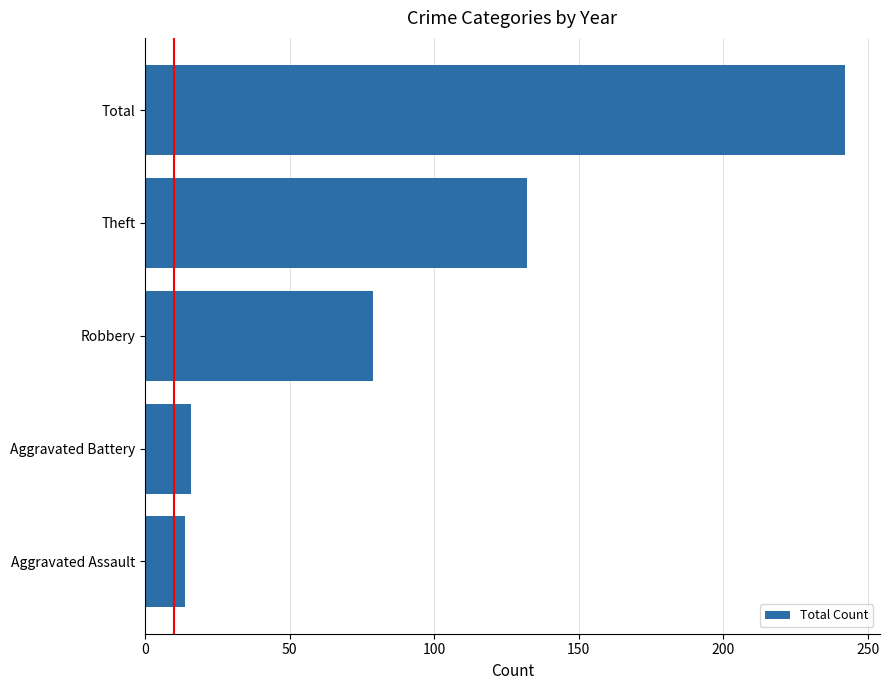

Reading top to bottom, list all the values displayed in this chart.

242	132	79	16	14